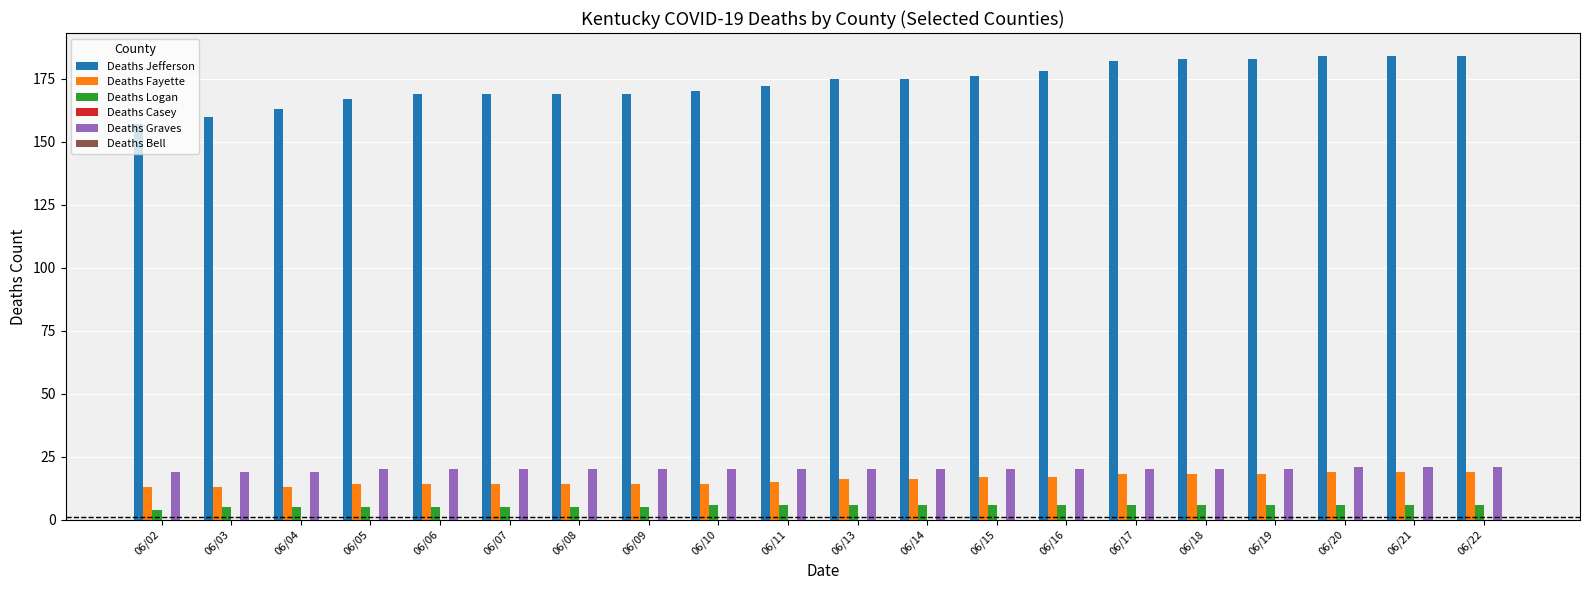

How many Deaths Fayette values are between 14 and 18?

14